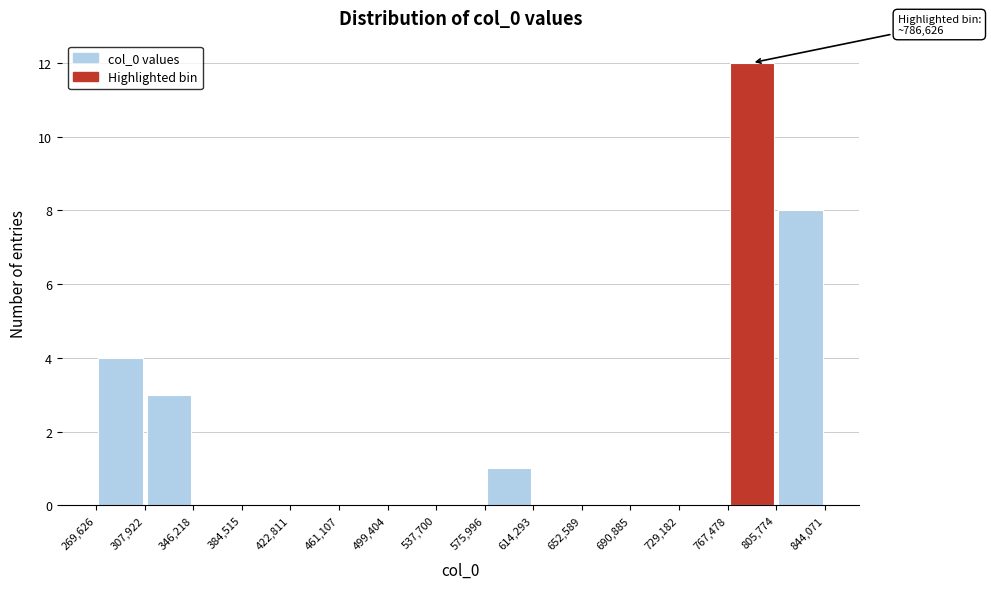

Which range on the x-axis has the tallest bar?

767,478 to 805,774